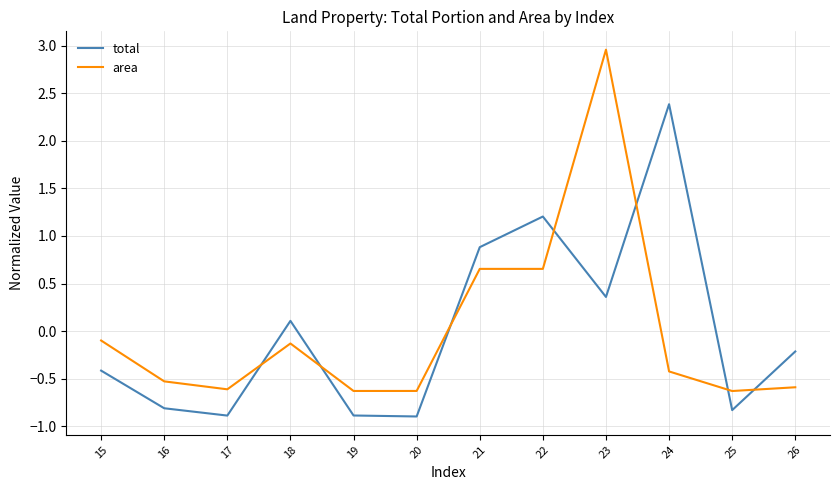

What is the spread (max minus min) of values at 21?

0.2